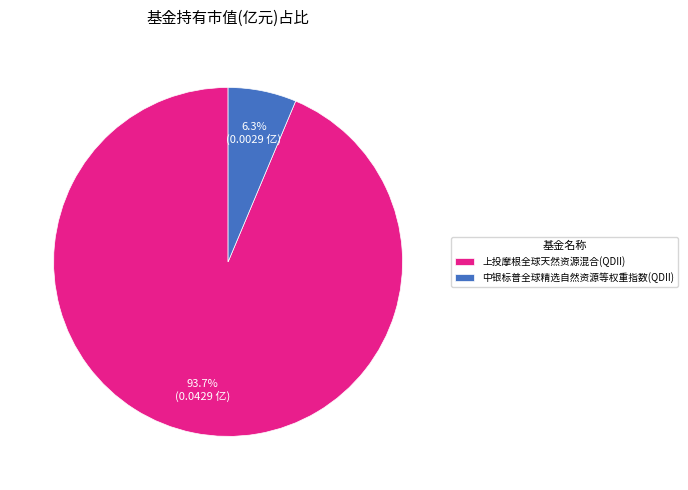

Count the number of slices in the pie.

2